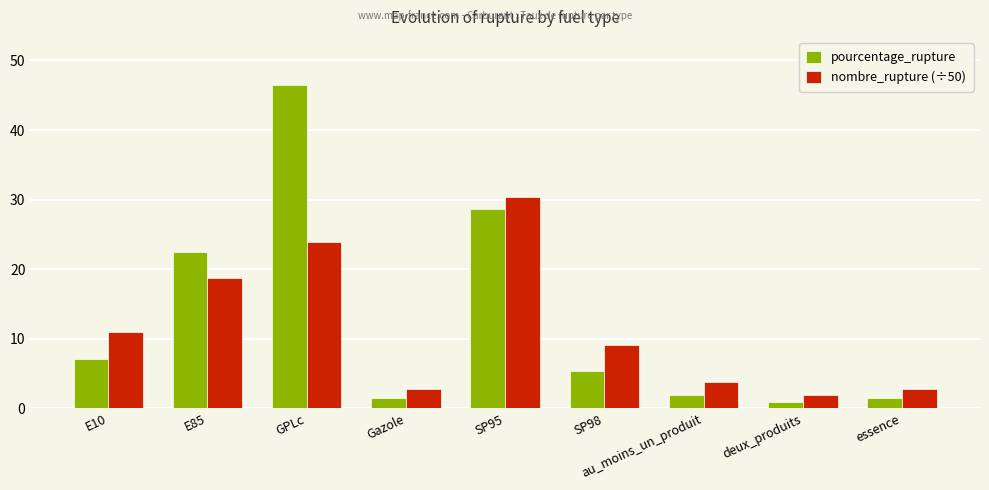

How many data points does each series have?

9